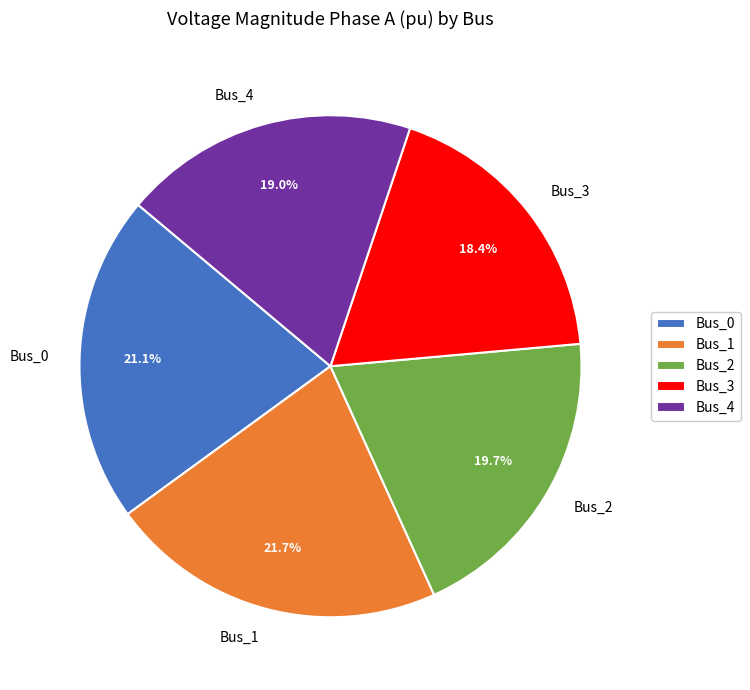

Is the sum of Bus_1 and Bus_4 greater than half?

No